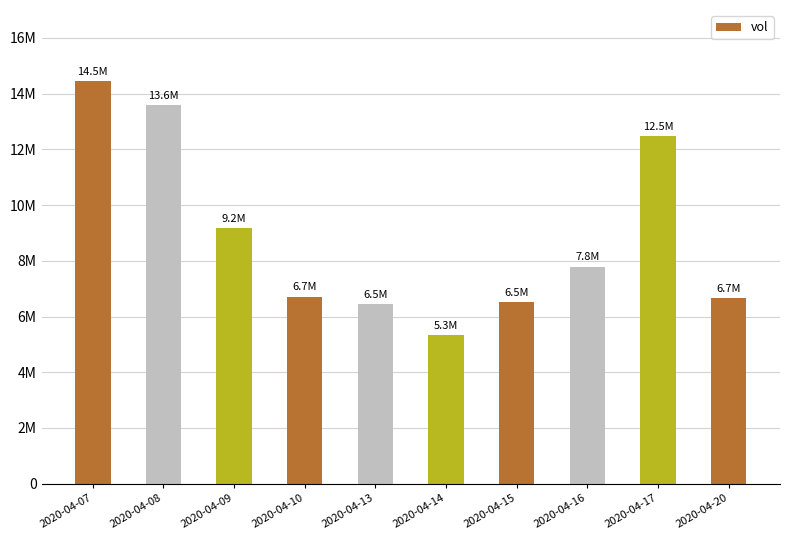

What is the difference between the values at 2020-04-20 and 2020-04-09?

2528900